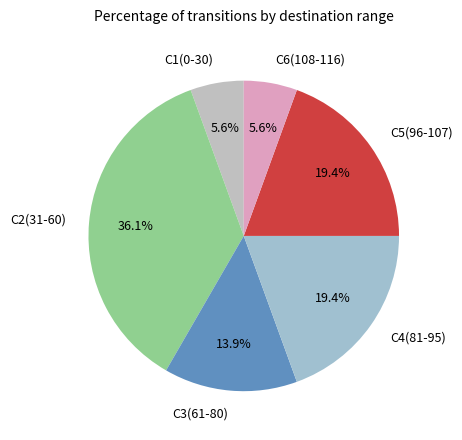

Which category has the biggest portion of the pie?

C2(31-60)